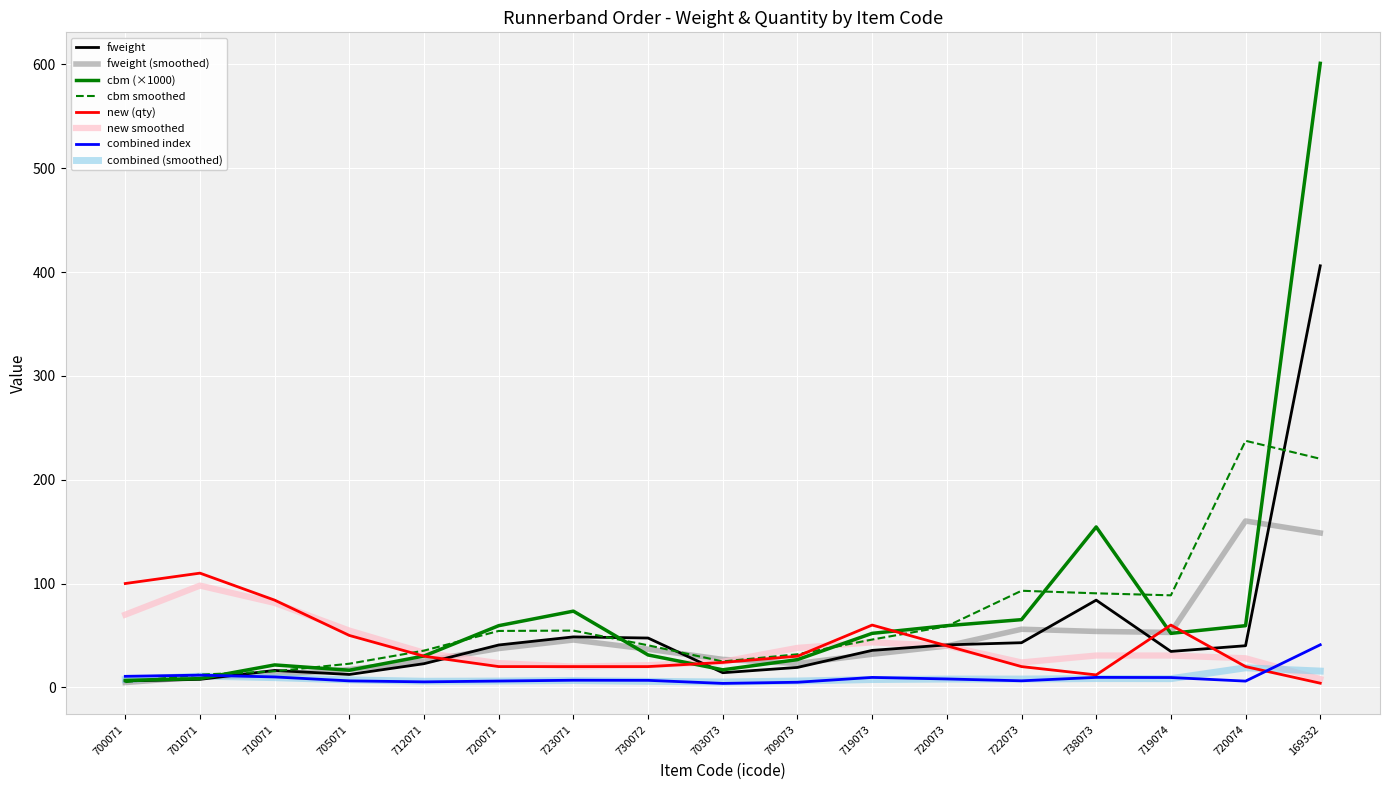

Which category has the highest value across all series?

169332